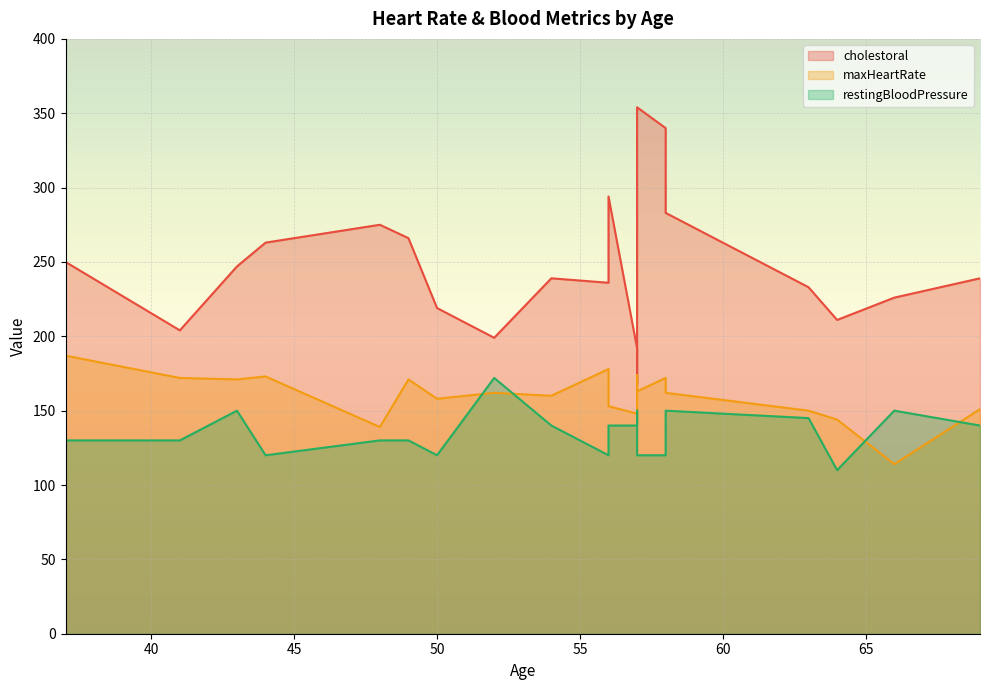

Where does the maxHeartRate series first go above 162?

37